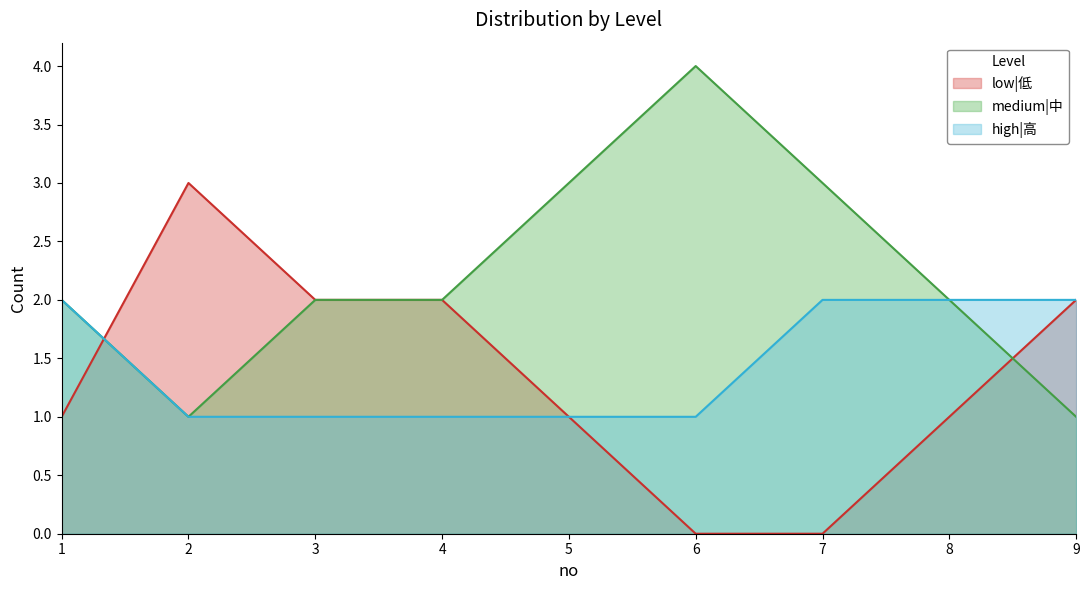

The high|高 series shows 2 at 9. True or false?

True